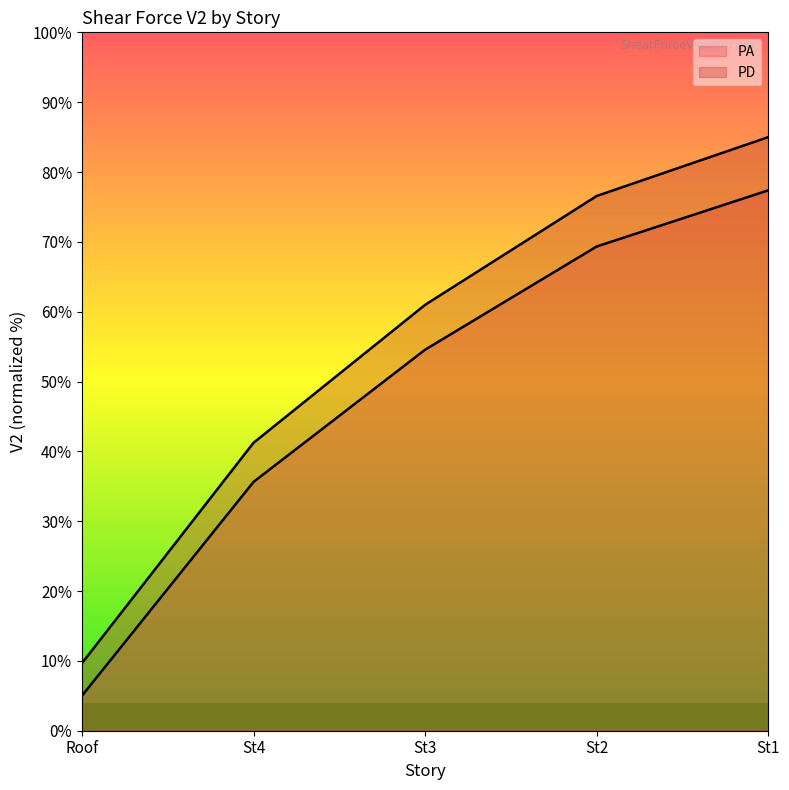

Where does the PA series first go above 54?

St3